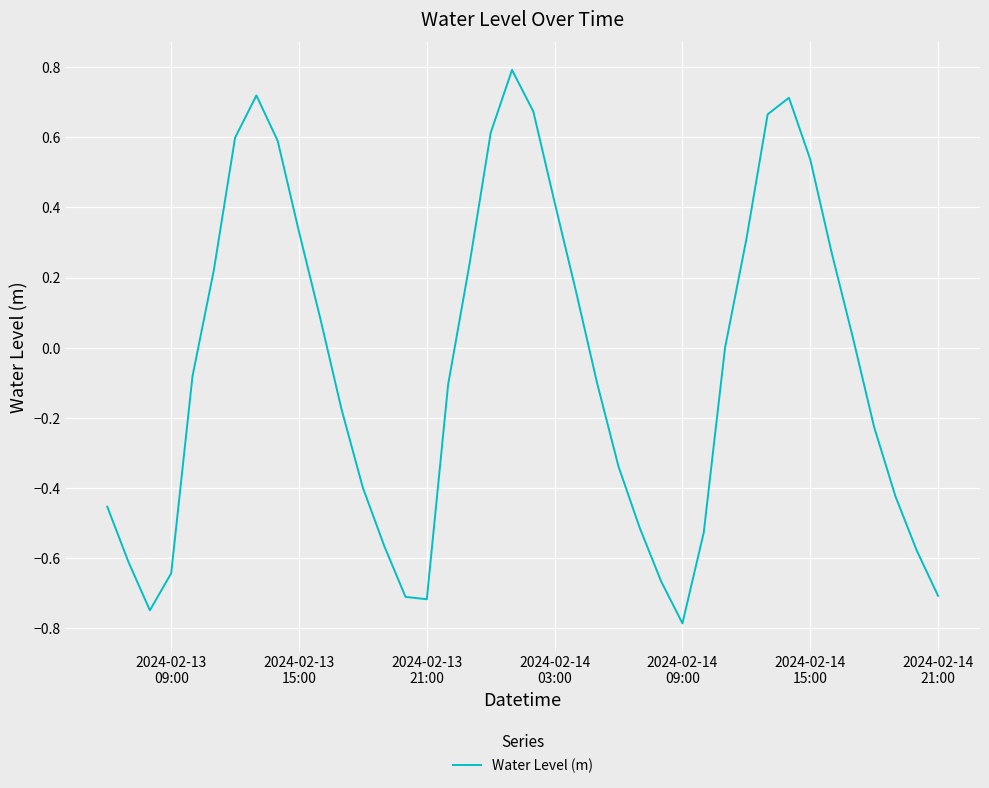

What is the difference between the maximum and minimum values?

1.6